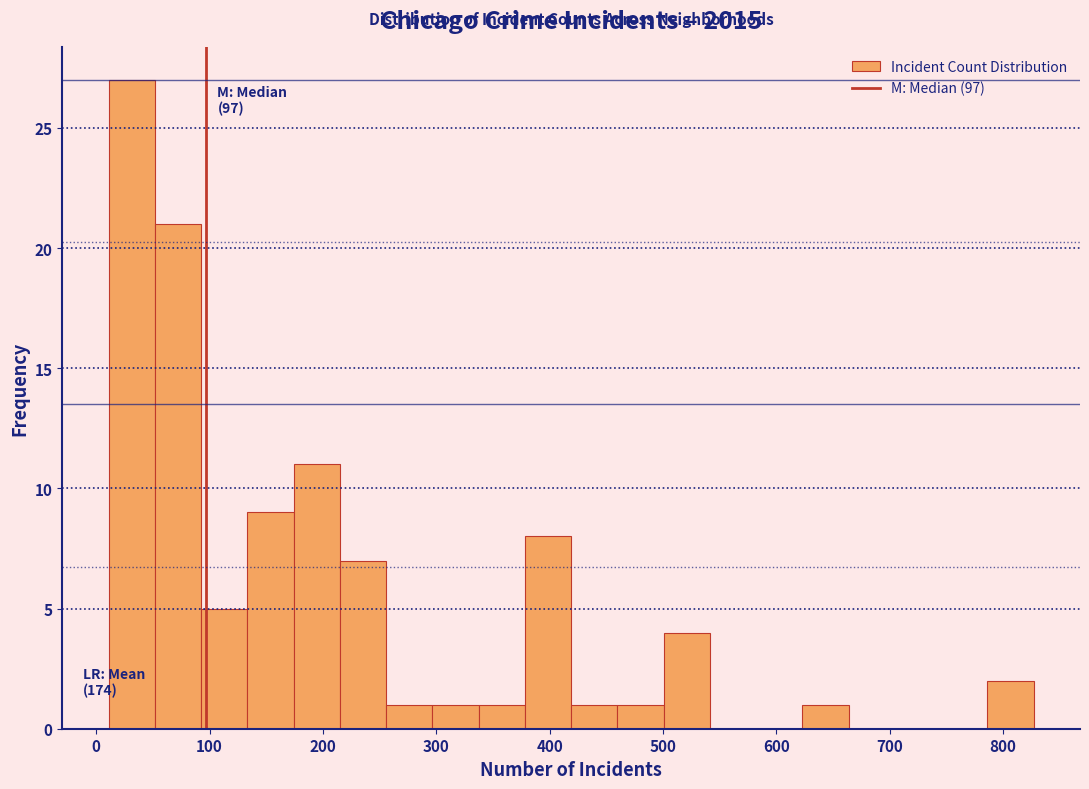

Over which range of the x-axis is the bar tallest?

10 to 50